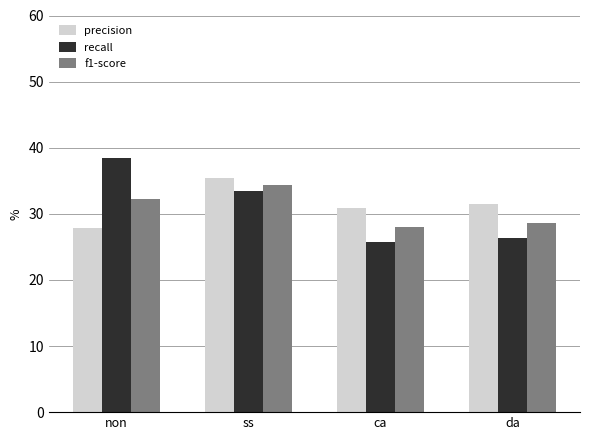

Rank the series at non from lowest to highest value.

precision, f1-score, recall